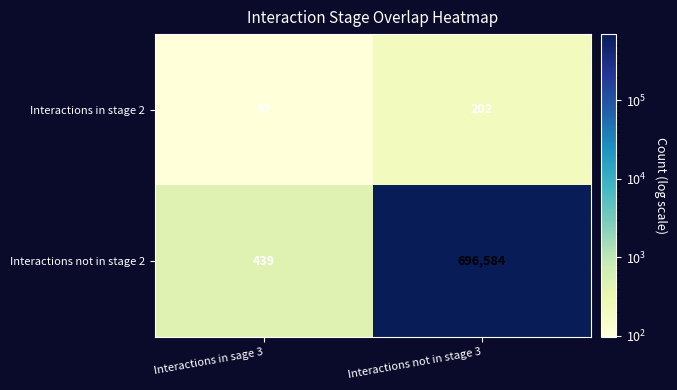

Reading left to right, extract all data points from this chart.

Interactions in stage 2: 97	202
Interactions not in stage 2: 439	696584